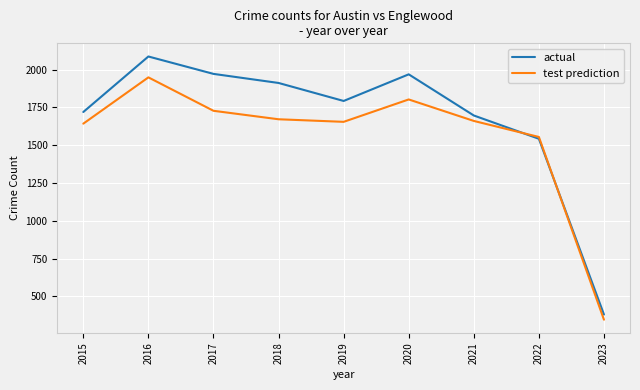

Which series has the largest range (max minus min)?

actual